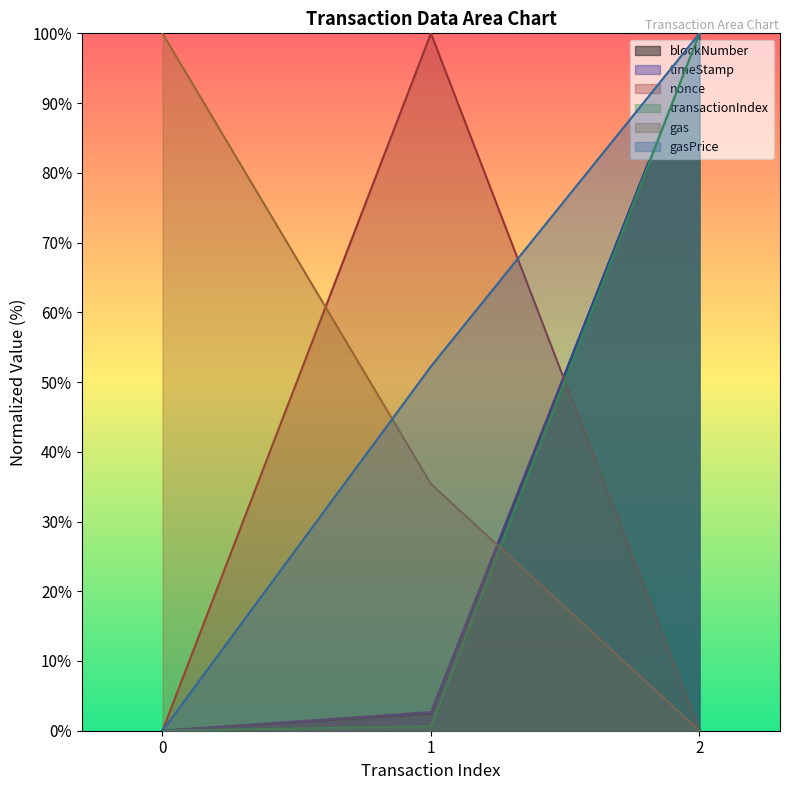

Does the chart display data point markers on the line(s)?

No